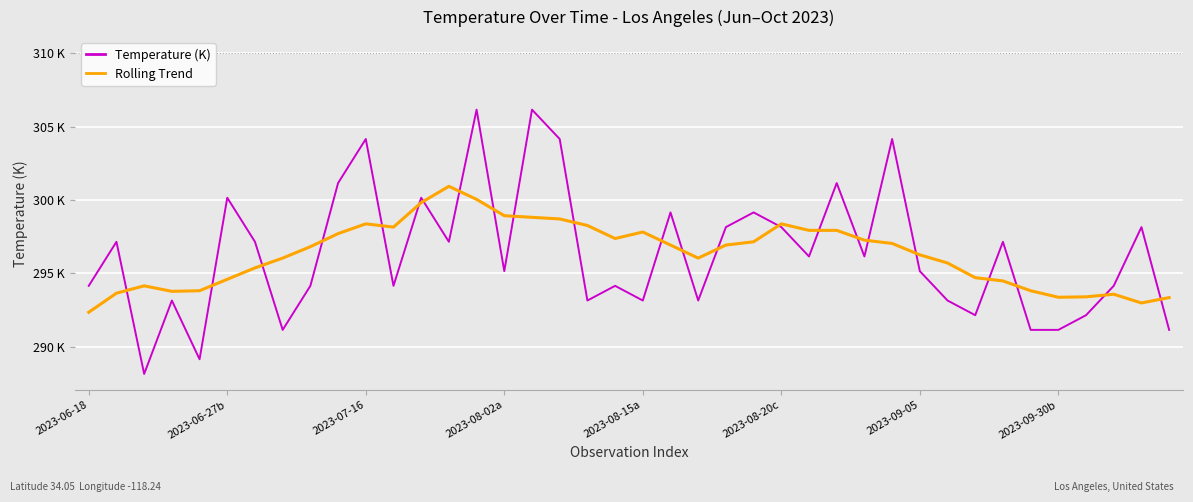

After their last crossing, which series has the higher values: Rolling Trend or Temperature (K)?

Rolling Trend